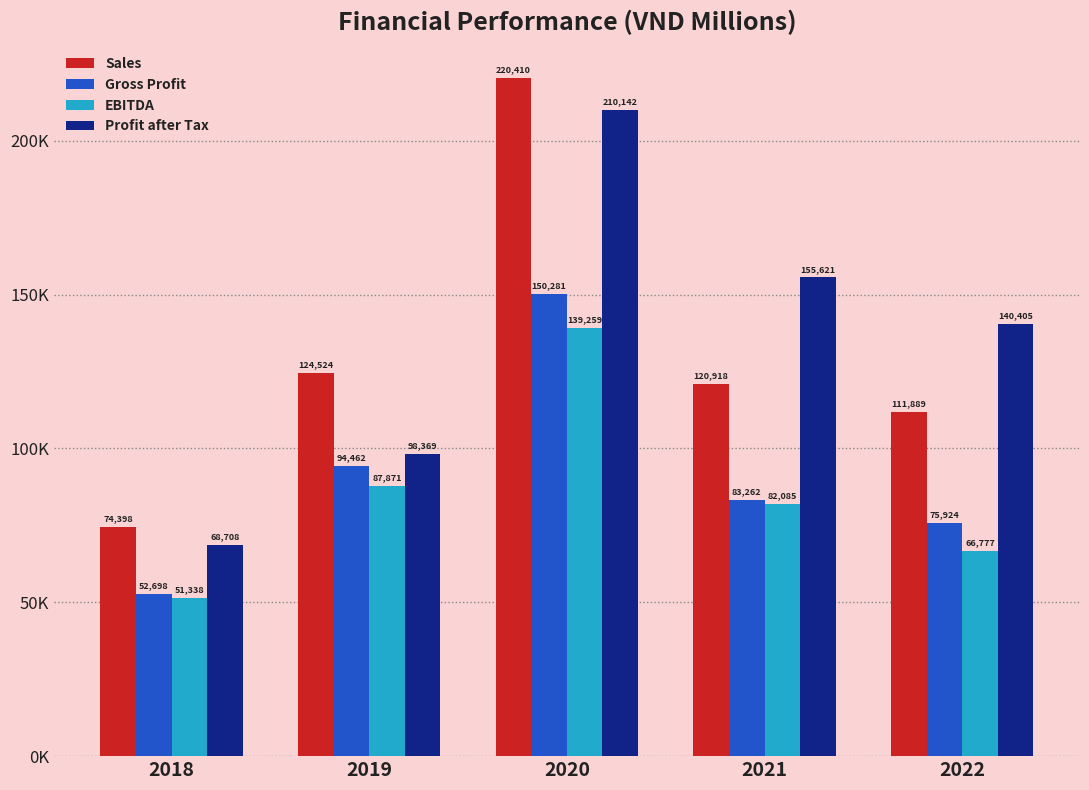

What are all the series names shown in the legend?

Sales, Gross Profit, EBITDA, Profit after Tax